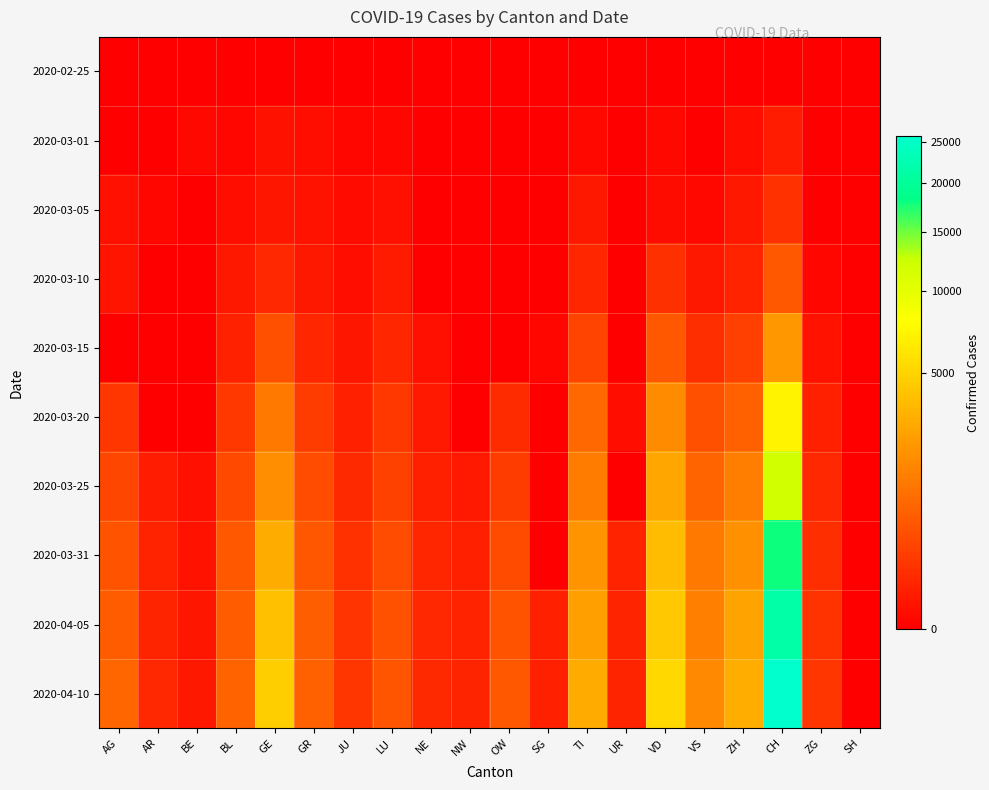

Which label corresponds to the smallest value in the chart?

AG